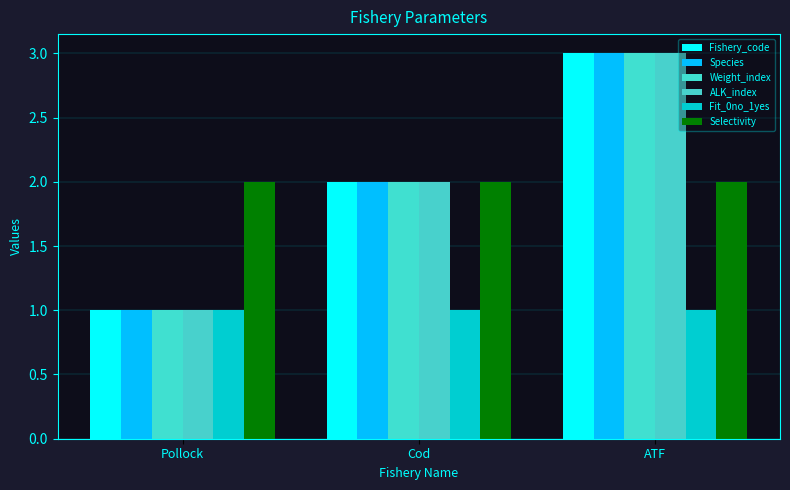

What is the maximum value for Fishery_code?

3